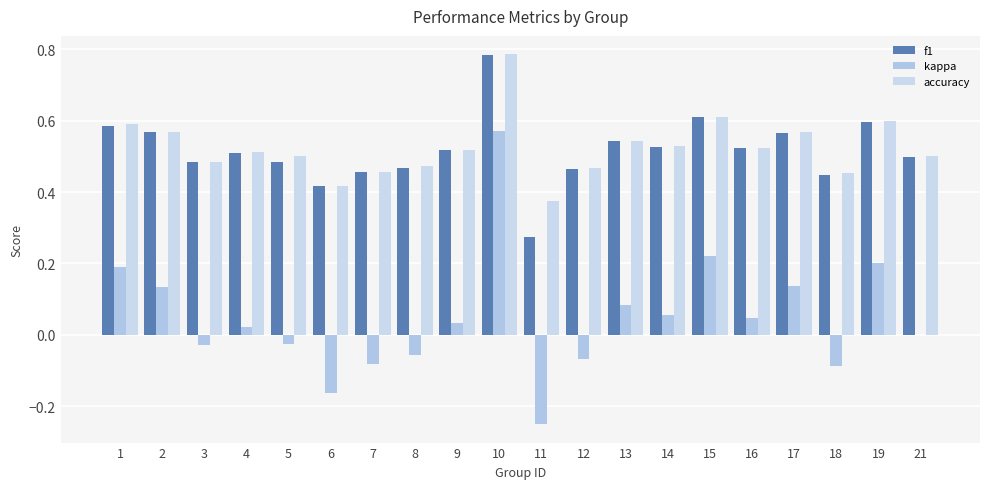

Reading left to right, list all the values displayed in this chart.

f1: 1=0.6	2=0.6	3=0.5	4=0.5	5=0.5	6=0.4	7=0.5	8=0.5	9=0.5	10=0.8	11=0.3	12=0.5	13=0.5	14=0.5	15=0.6	16=0.5	17=0.6	18=0.4	19=0.6	21=0.5
kappa: 1=0.2	2=0.1	3=-0.0	4=0.0	5=-0.0	6=-0.2	7=-0.1	8=-0.1	9=0.0	10=0.6	11=-0.2	12=-0.1	13=0.1	14=0.1	15=0.2	16=0.0	17=0.1	18=-0.1	19=0.2	21=0.0
accuracy: 1=0.6	2=0.6	3=0.5	4=0.5	5=0.5	6=0.4	7=0.5	8=0.5	9=0.5	10=0.8	11=0.4	12=0.5	13=0.5	14=0.5	15=0.6	16=0.5	17=0.6	18=0.5	19=0.6	21=0.5